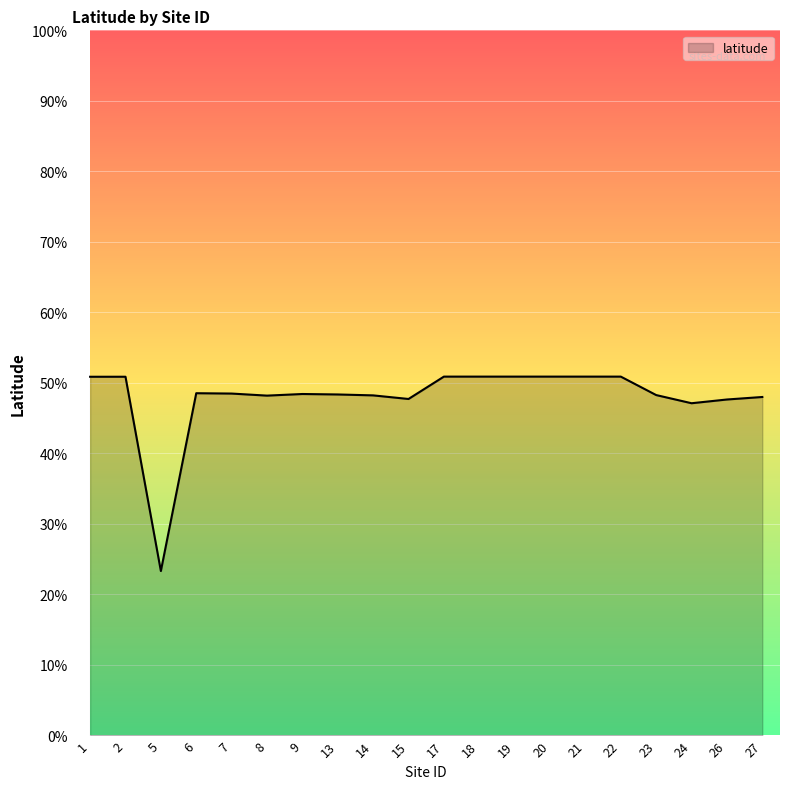

At which label does the data first exceed 48?

1